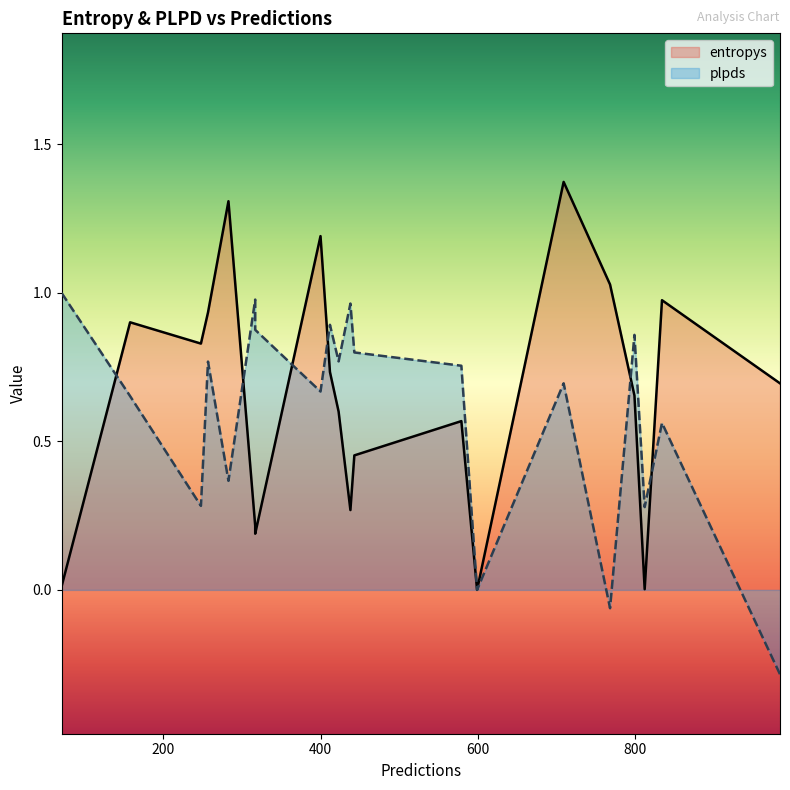

Which series changed the most between 400 and 257?

entropys